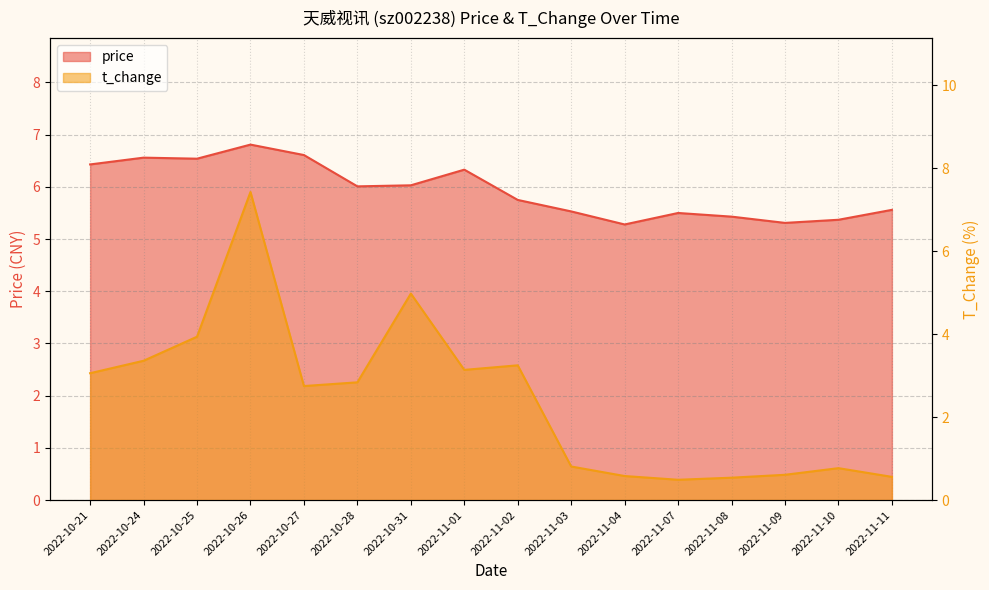

Reading left to right, what are all the values shown in this chart?

price: 6.4	6.6	6.5	6.8	6.6	6.0	6.0	6.3	5.8	5.5	5.3	5.5	5.4	5.3	5.4	5.6
t_change: 3.1	3.4	3.9	7.4	2.8	2.8	5.0	3.1	3.2	0.8	0.6	0.5	0.5	0.6	0.8	0.6